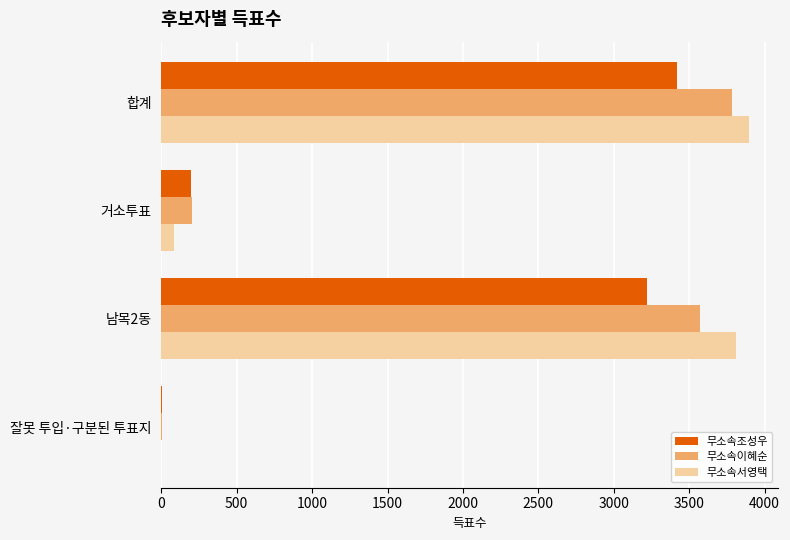

What is the sum of all 무소속조성우 values?

6836